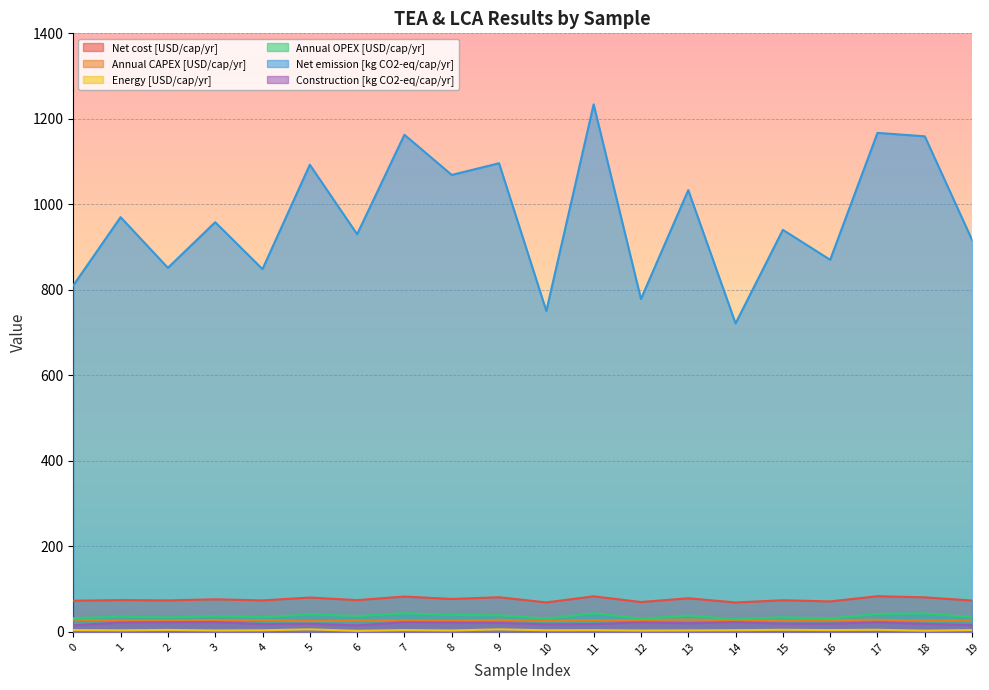

Is it true that Annual OPEX [USD/cap/yr] equals 10.7 at 6?

False